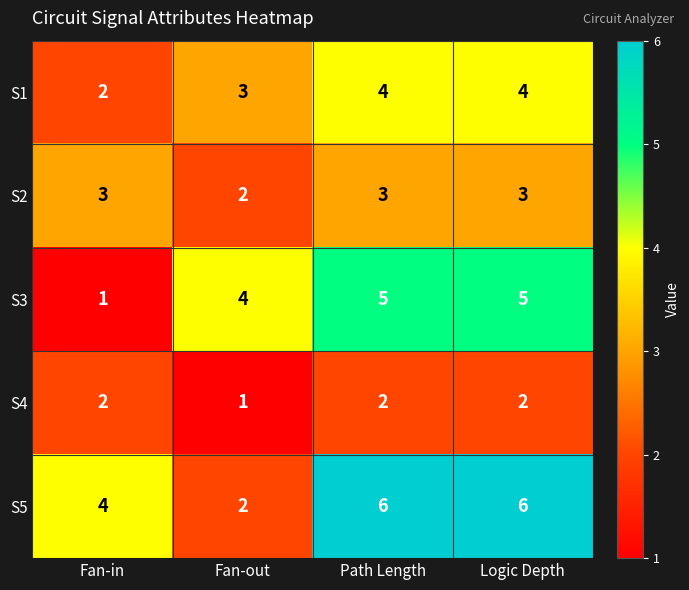

What is the spread (max minus min) of values at Fan-in?

3